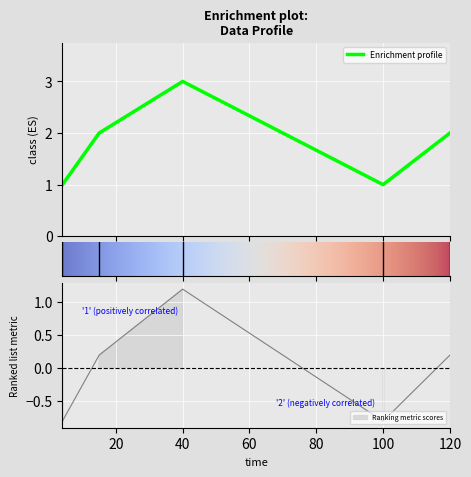

Reading left to right, transcribe all the data shown in this chart.

1	2	3	1	2